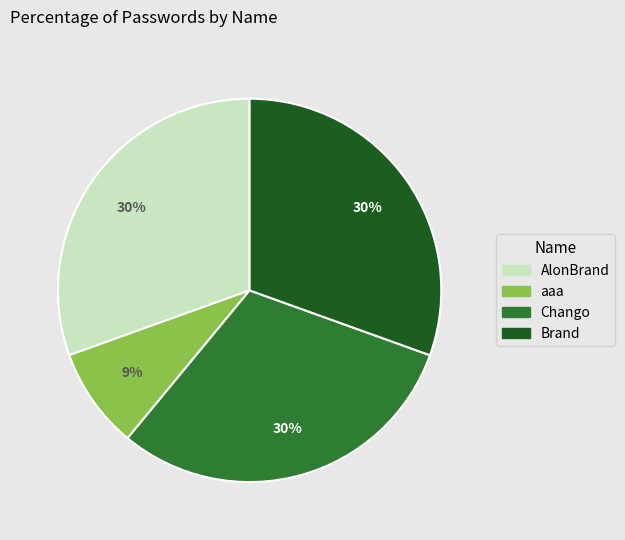

Does any single category account for the majority?

No